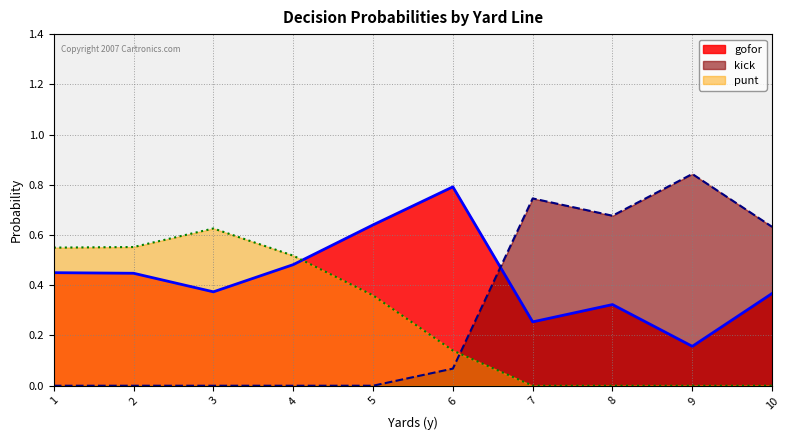

Which series has the largest total across all categories?

gofor_line